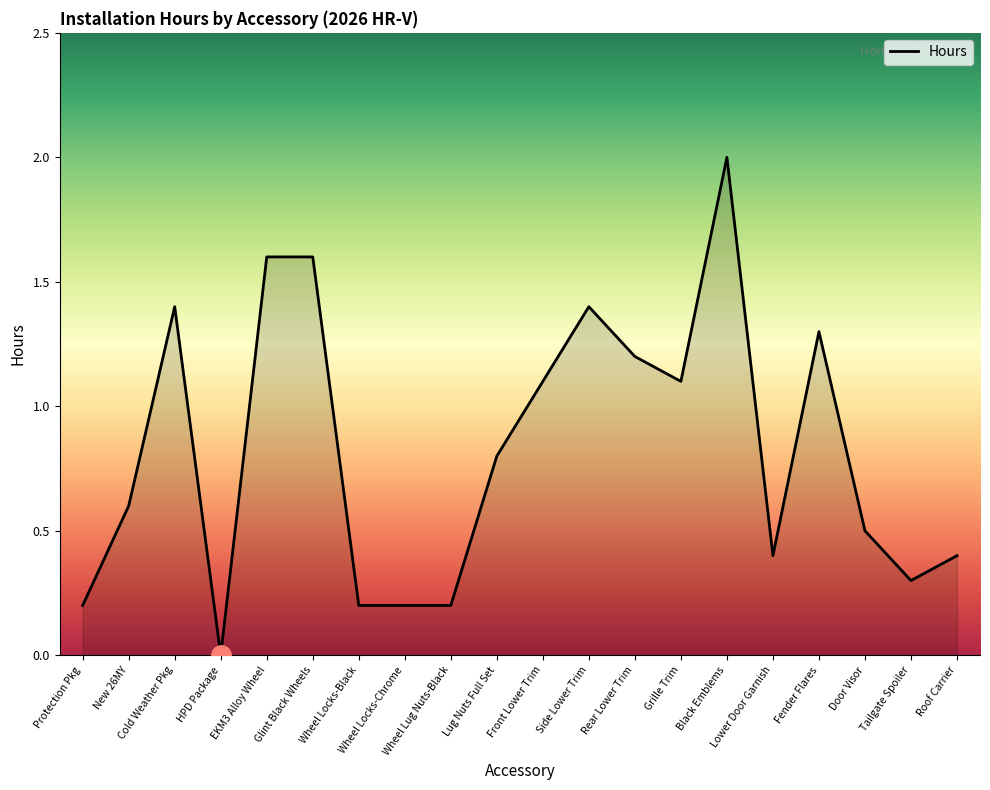

The chart shows a value of 0.1 at Wheel Locks-Black. True or false?

False